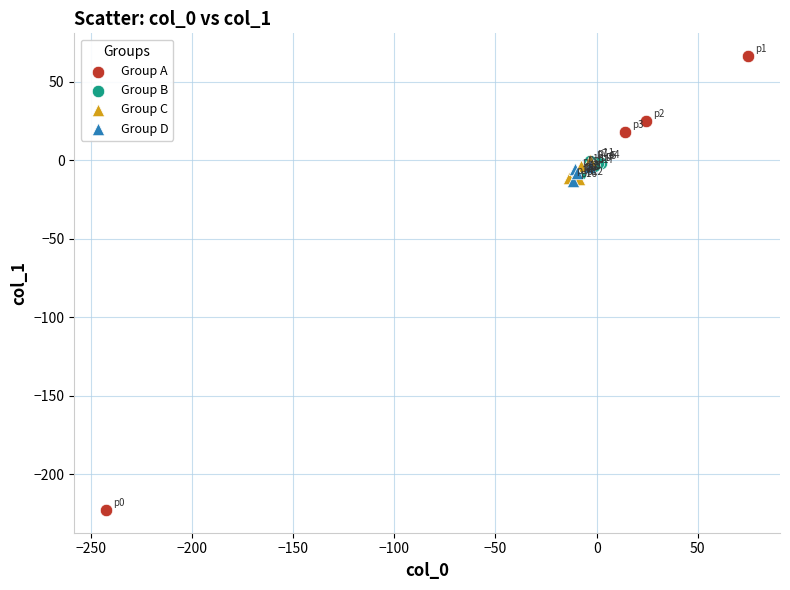

Which series has the largest Y range (max minus min)?

Group A